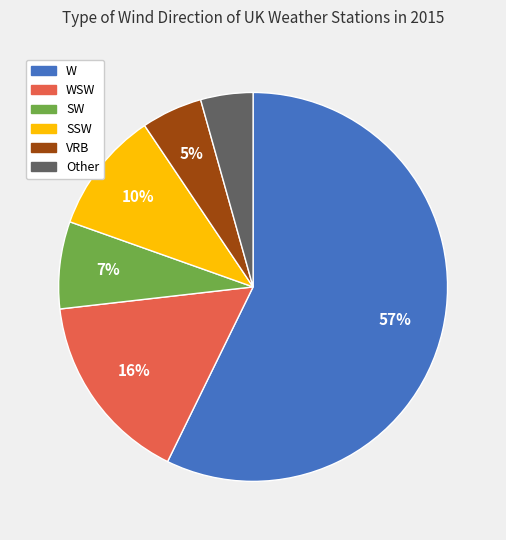

To the nearest percent, what is the average slice percentage?

17%